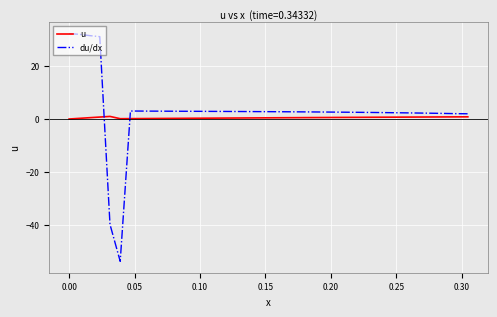

Rank the series by their maximum value, from highest to lowest.

du/dx, u